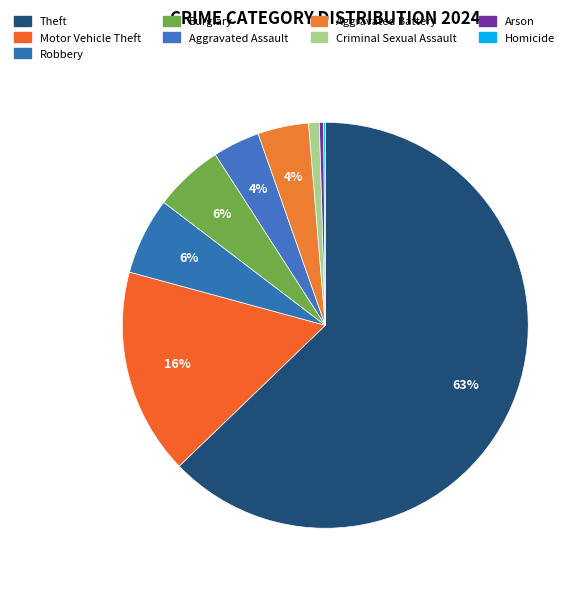

Which category has the biggest portion of the pie?

Theft